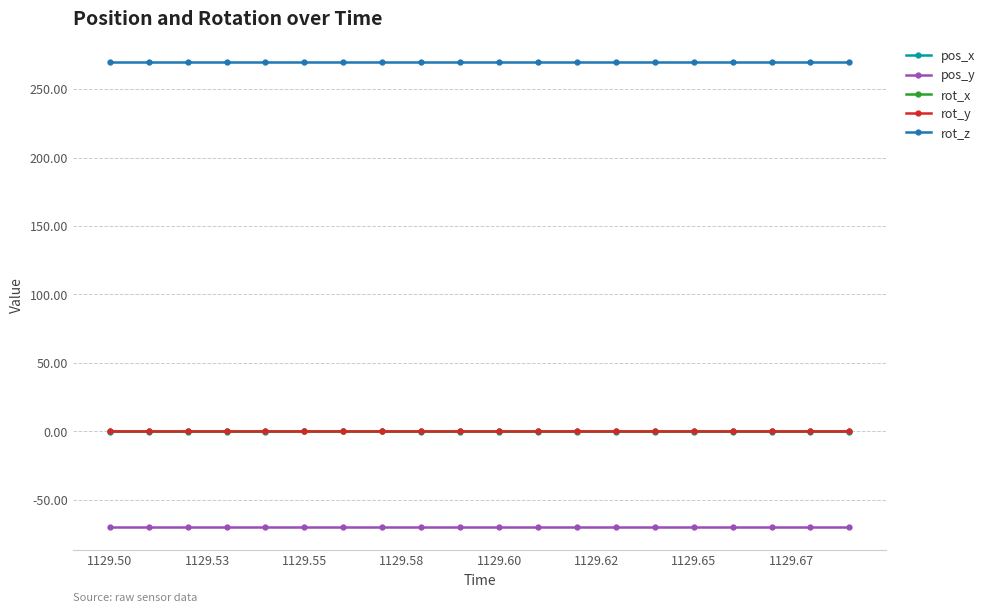

True or false: rot_z and rot_x cross at least once.

False